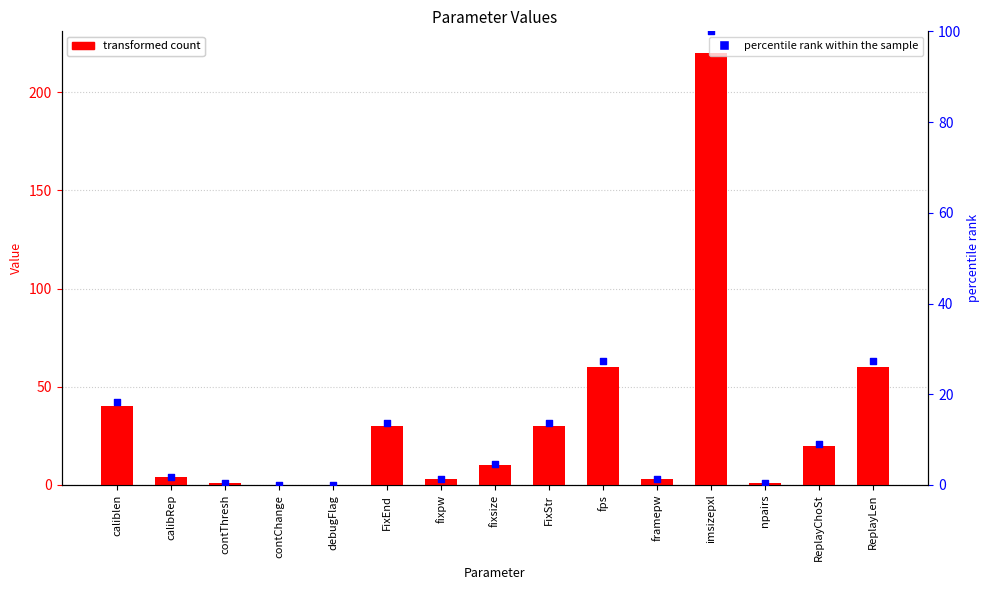

At how many categories does at least one series exceed 79?

1